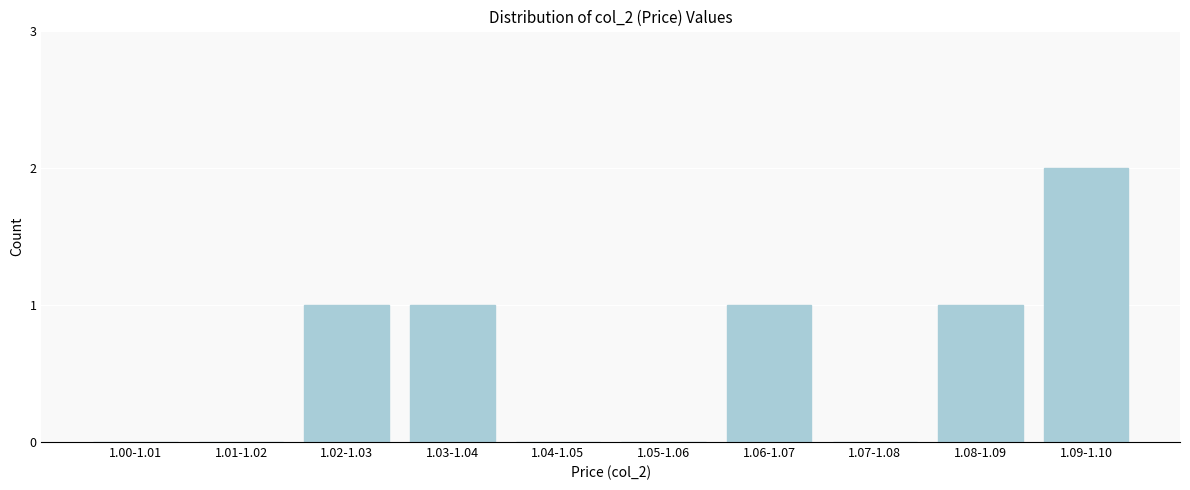

Reading left to right, transcribe all the data shown in this chart.

1.00-1.01=0	1.01-1.02=0	1.02-1.03=1	1.03-1.04=1	1.04-1.05=0	1.05-1.06=0	1.06-1.07=1	1.07-1.08=0	1.08-1.09=1	1.09-1.10=2